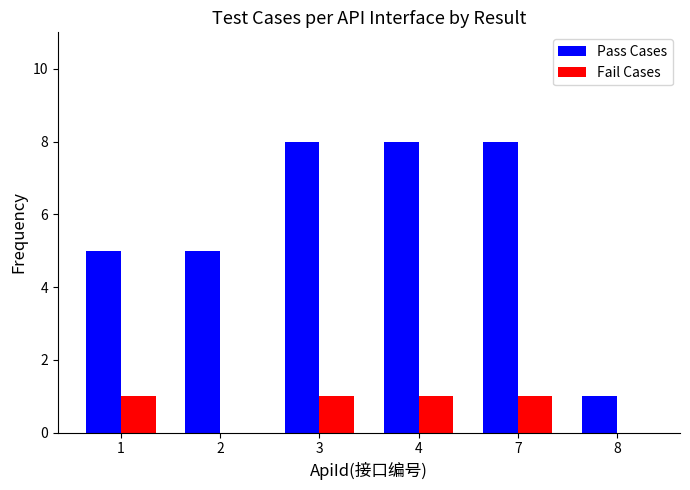

What is the sum of all Pass Cases values?

35